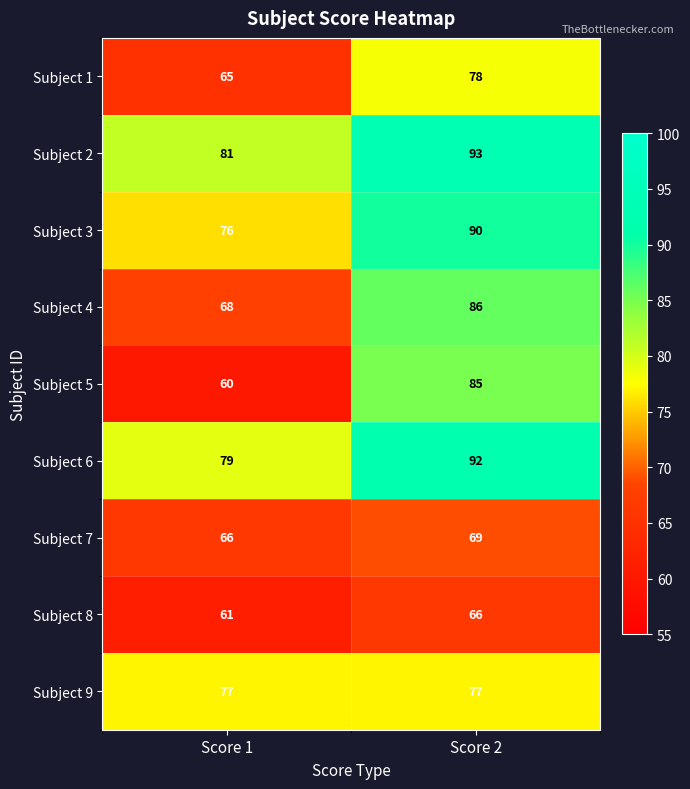

What is the sum of all Subject 7 values?

135